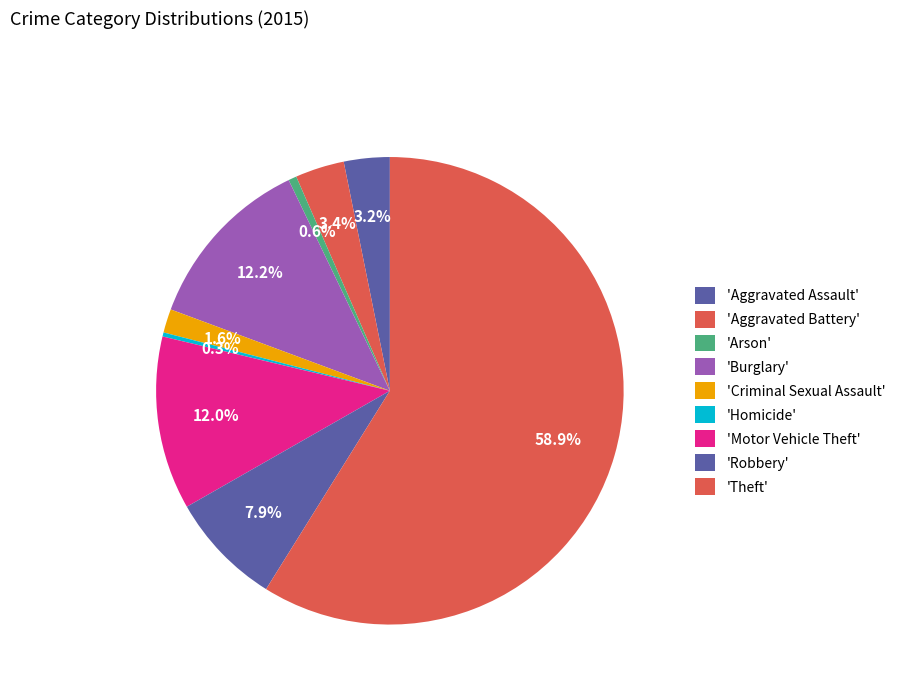

Count the number of slices in the pie.

9